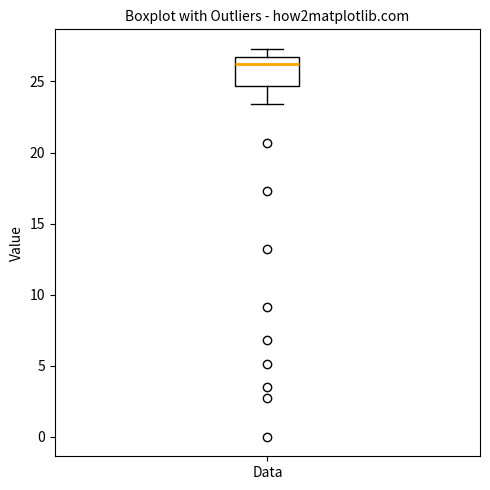

Transcribe this box plot: give where the median line is, the range the box spans, and where the two whiskers end, as read against the y-axis. The values are not printed on the chart, so give them approximately, as read against the axis.

median 26.0, box 24.5 to 26.5, whiskers 23.5 to 27.5